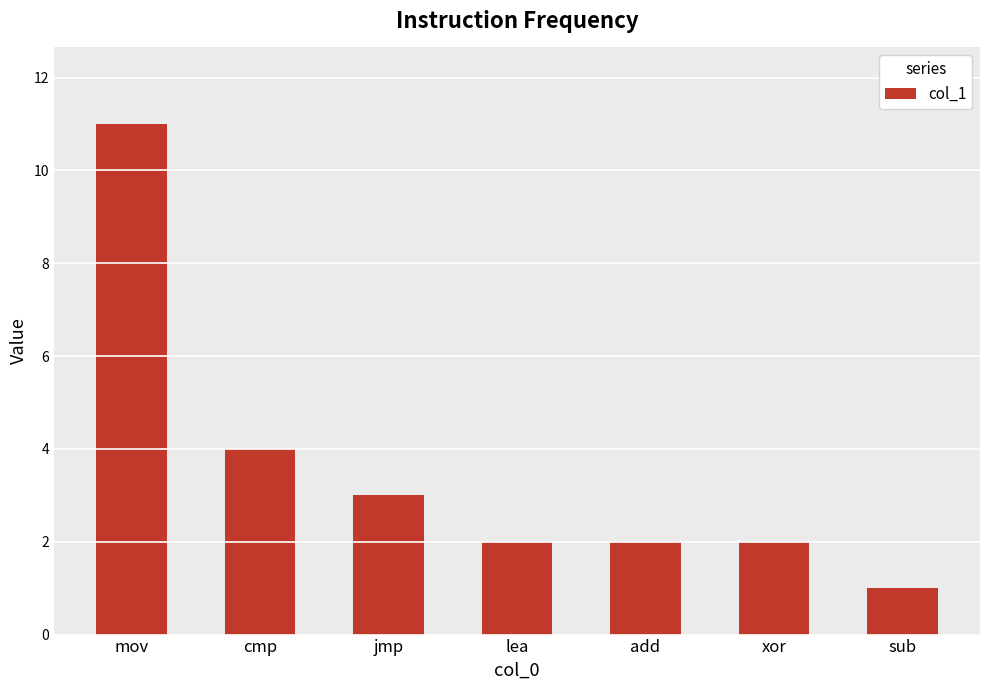

What is the value of the 2nd bar from the left?

4